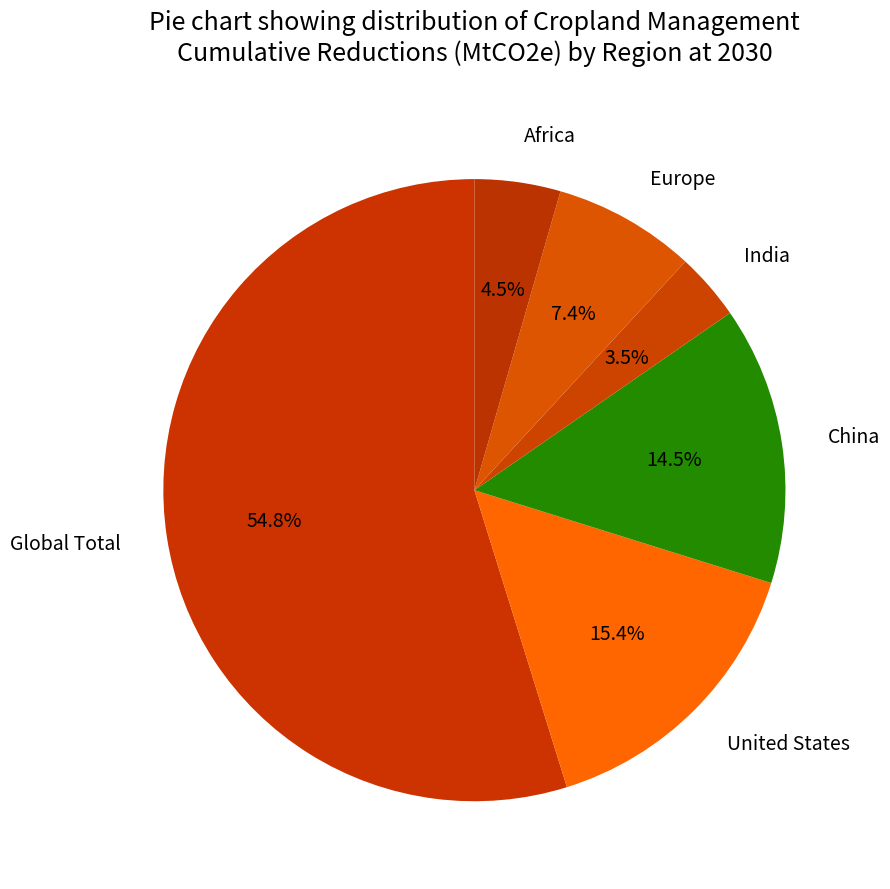

Is there a majority slice in this chart?

Yes